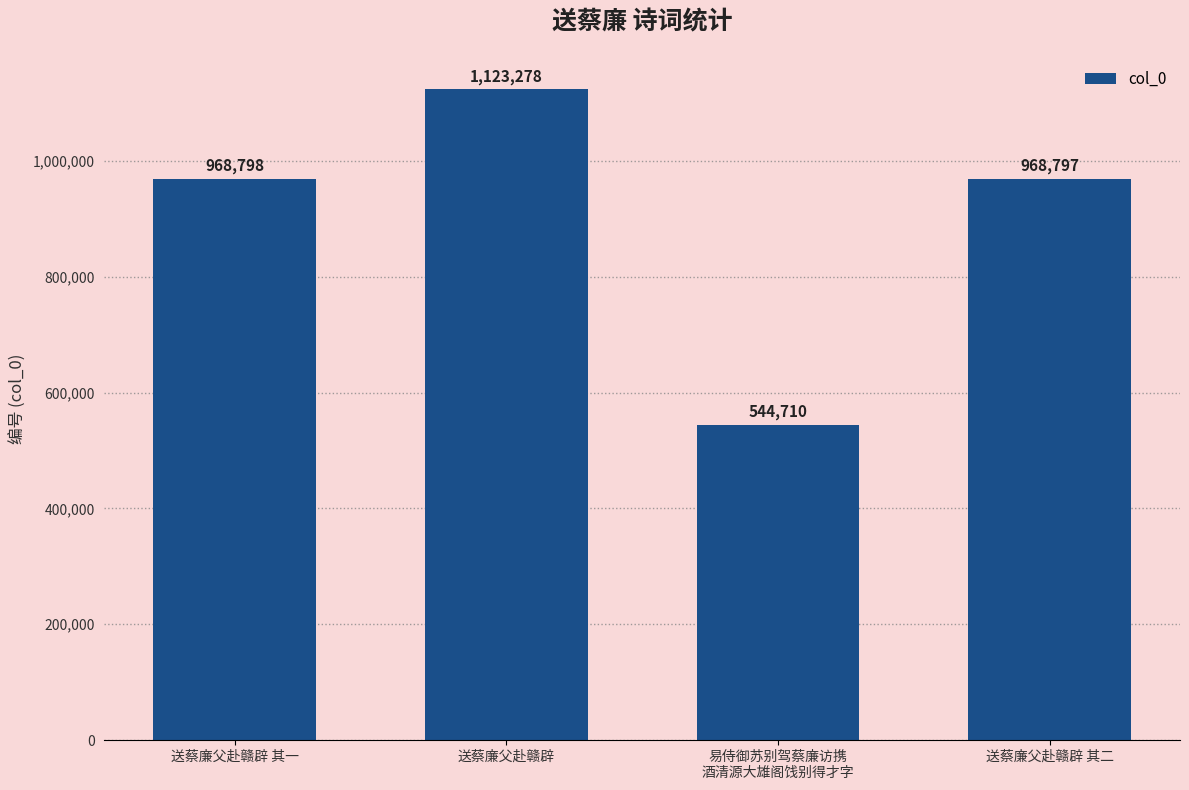

Which category has the lowest value across all series?

易侍御苏别驾蔡廉访携
酒清源大雄阁饯别得才字